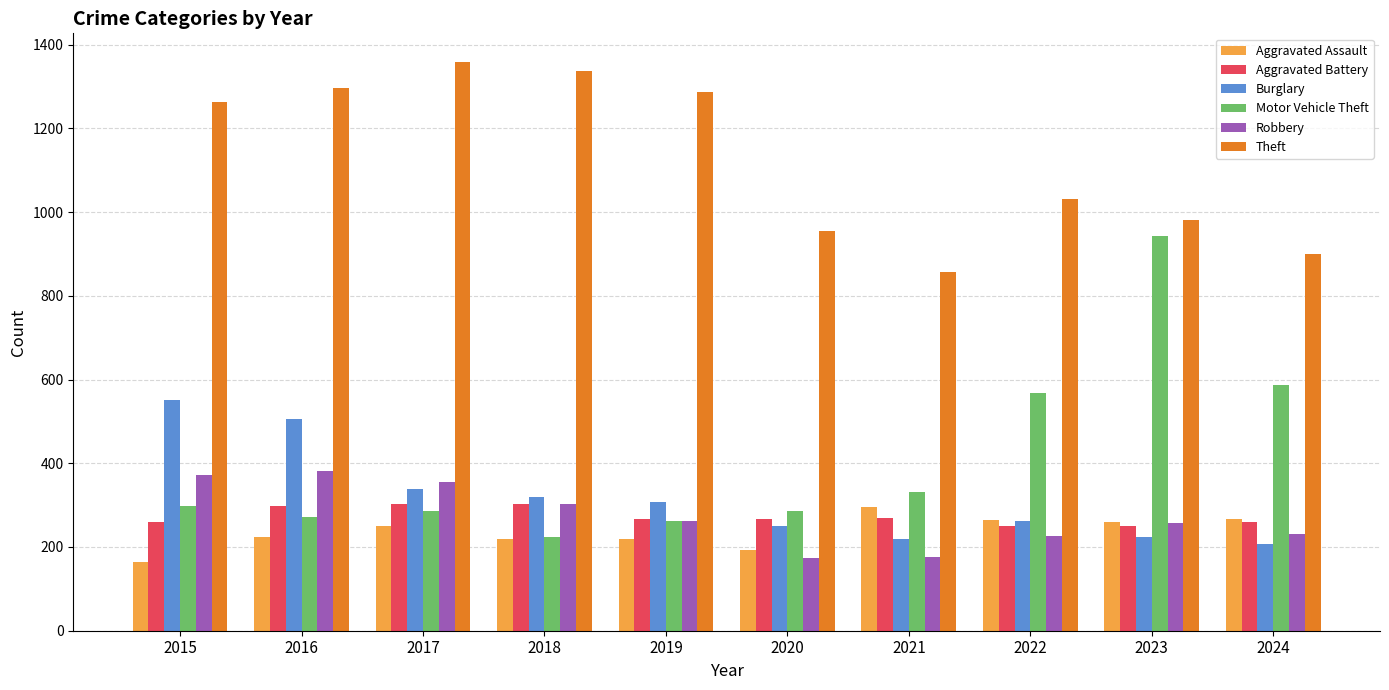

What is the lowest value of the Theft series?

856